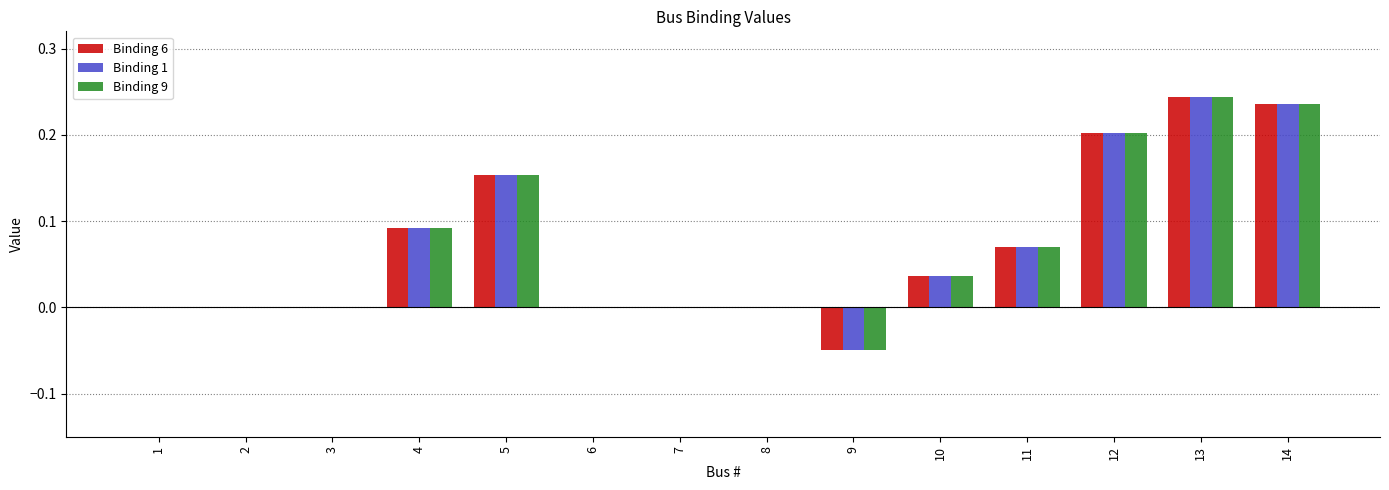

Is the value of Binding 1 at 11 greater than the value of Binding 9 at 3?

Yes